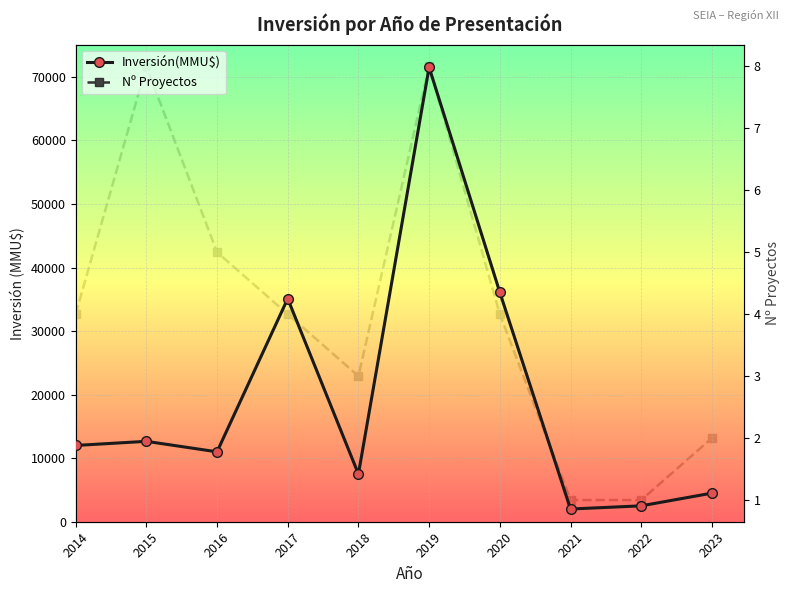

At which label does Nº Proyectos reach its minimum?

2021